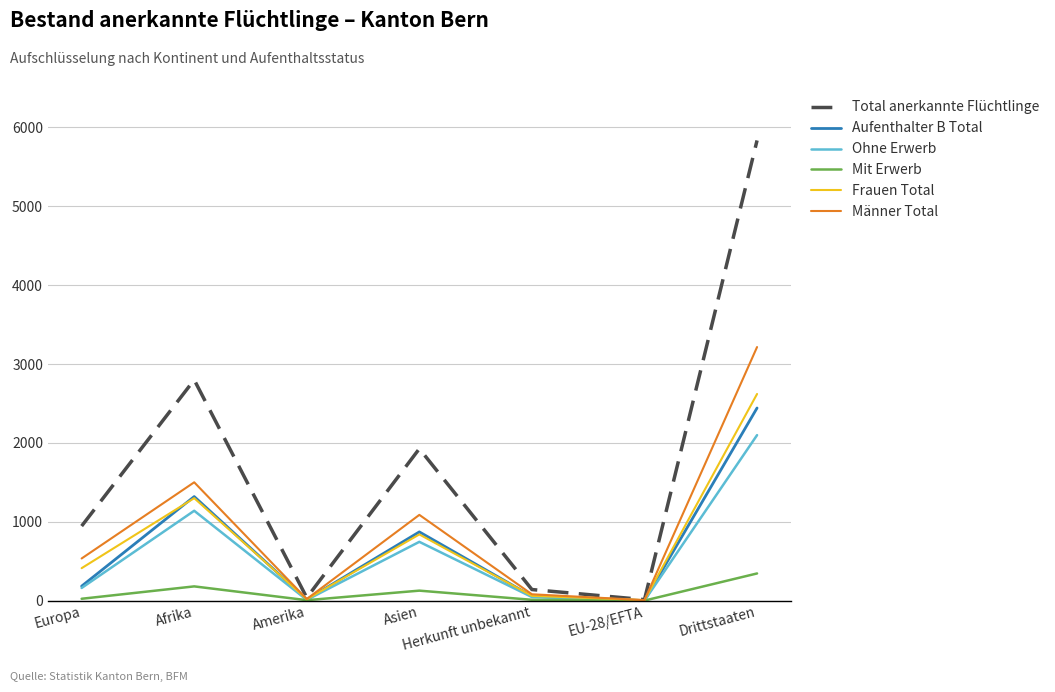

The Aufenthalter B Total series shows 1626 at EU-28/EFTA. True or false?

False